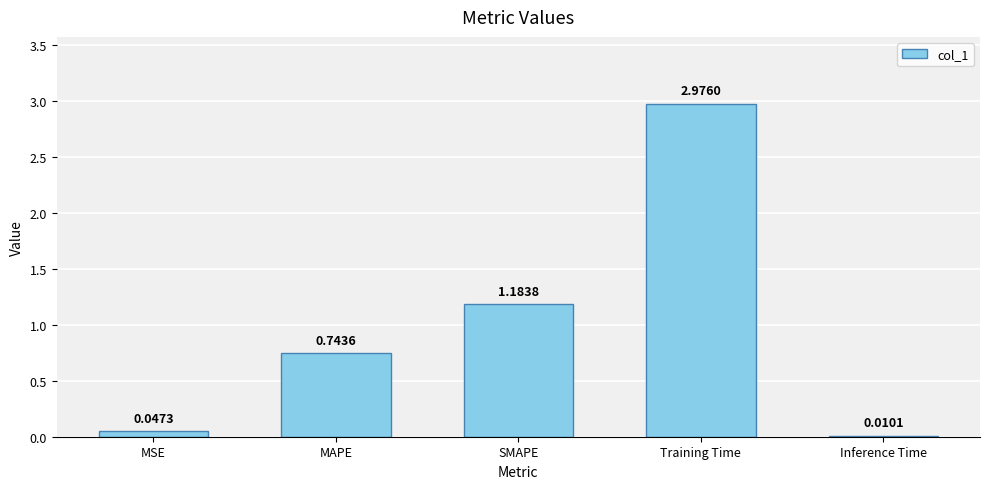

What is the sum of the values at MAPE and Inference Time?

0.8